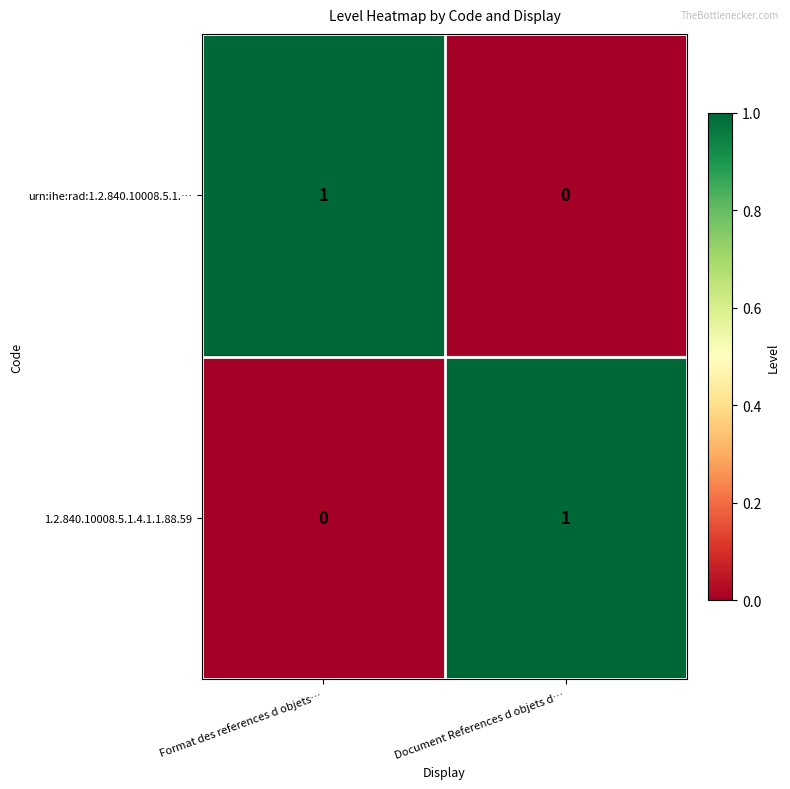

What is the total value across all series at Format des references d objets…?

1